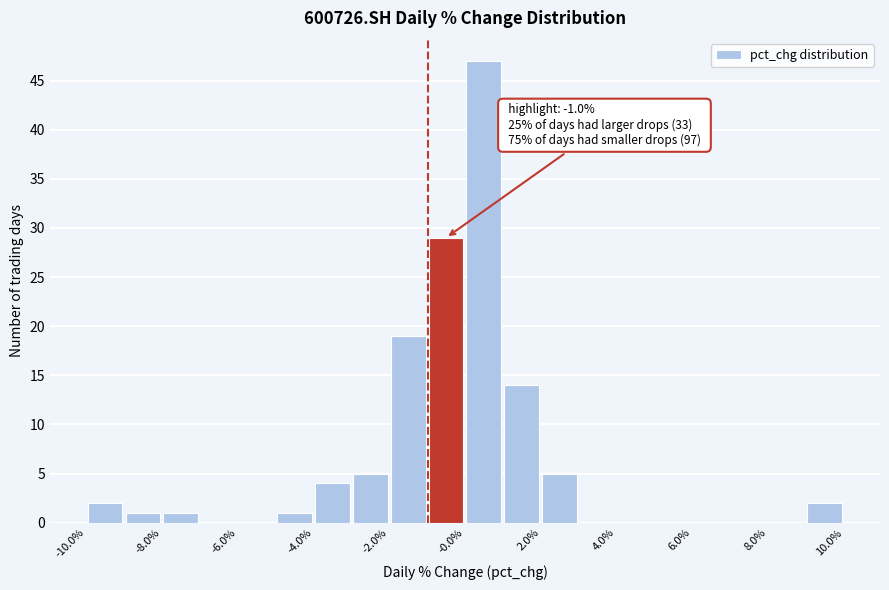

Over which range of the x-axis is the bar tallest?

0 to 1